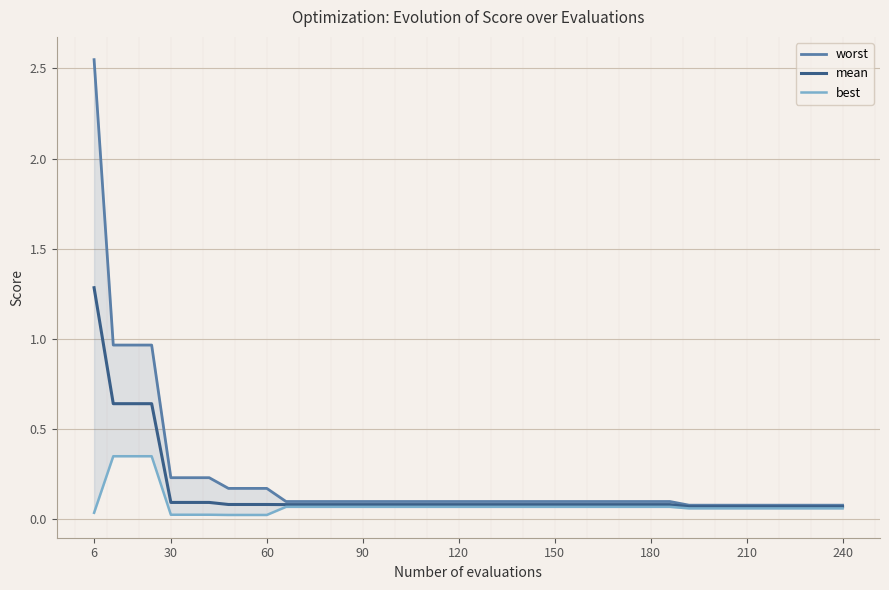

Which series has the widest spread of values?

worst